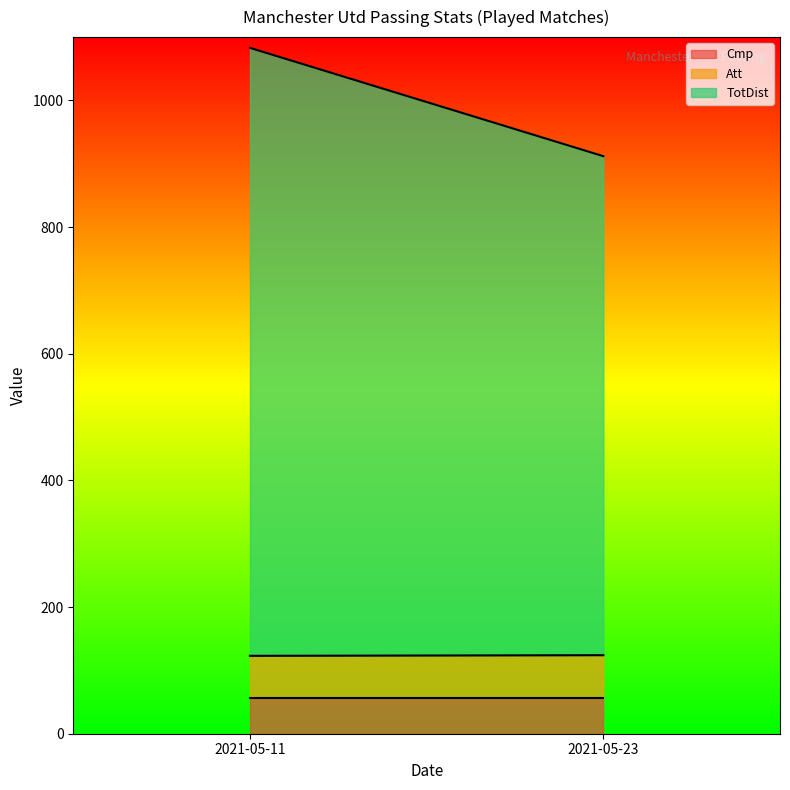

At which label is Cmp closest to 57?

2021-05-11